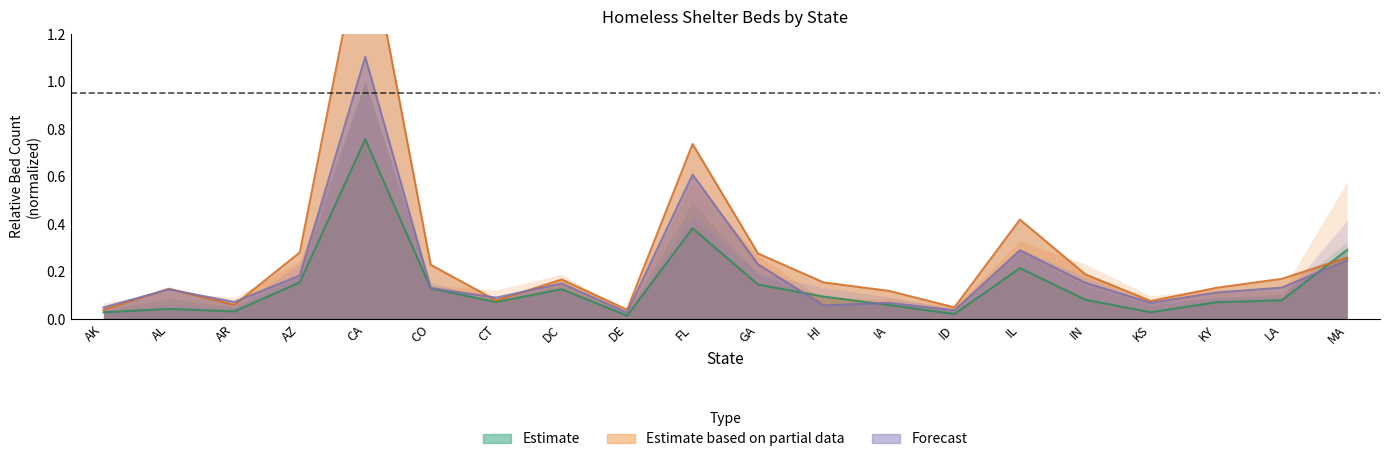

Between DC and MA, which series saw the biggest shift?

Estimate